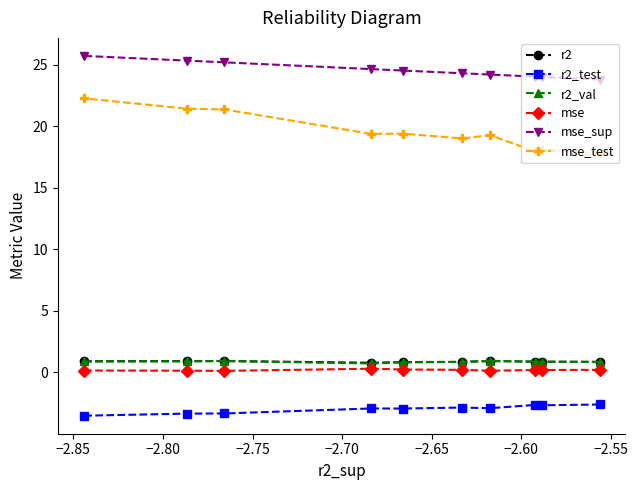

What is the greatest value displayed?

25.7